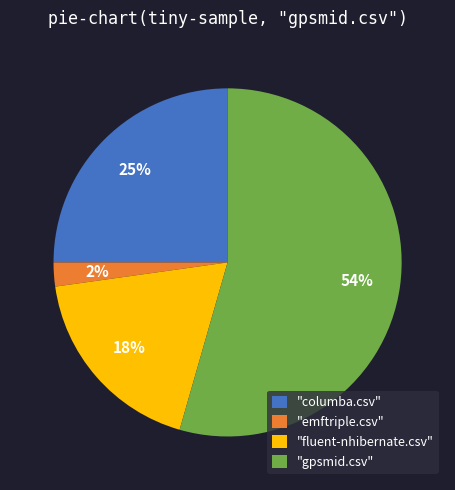

Do "gpsmid.csv" and "fluent-nhibernate.csv" together represent more than half of the pie?

Yes